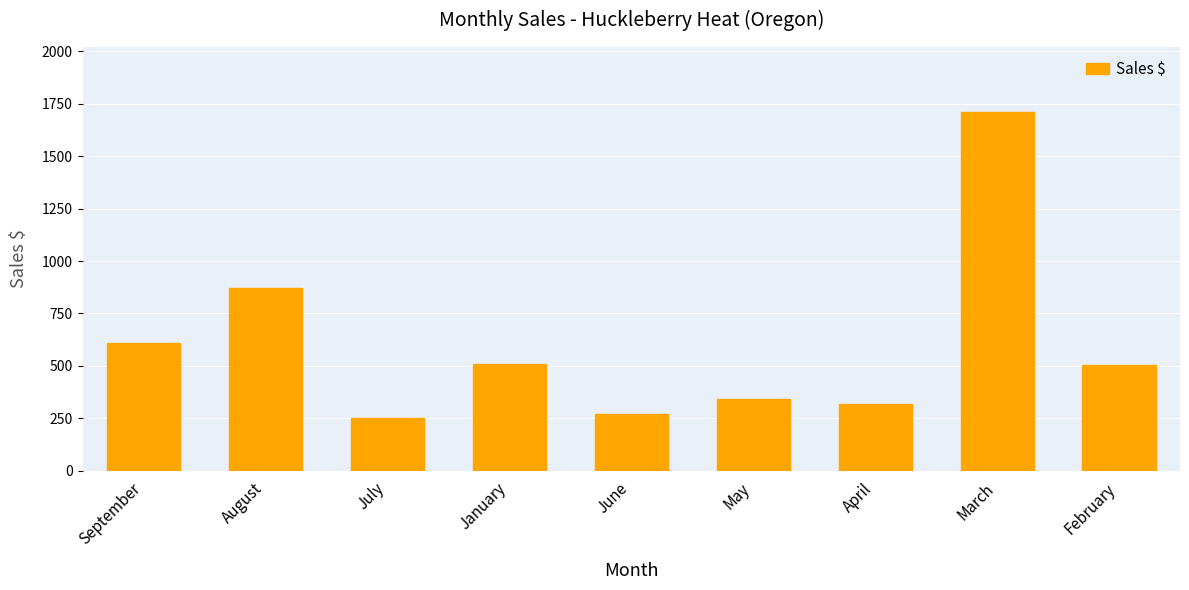

What is the difference between the maximum and minimum values?

1460